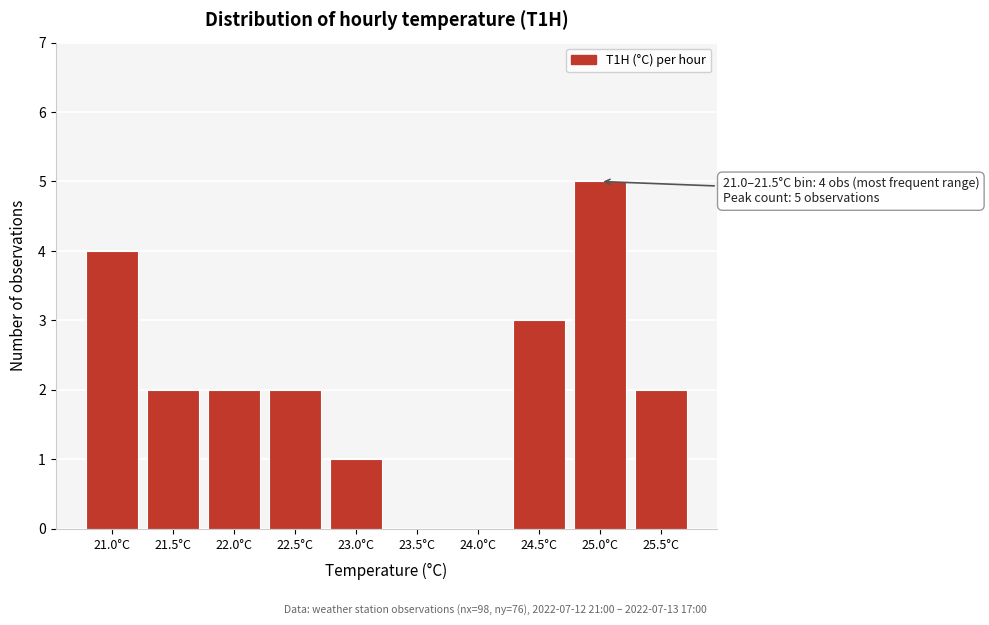

Reading right to left, list all the values displayed in this chart.

25.5°C=2	25.0°C=5	24.5°C=3	24.0°C=0	23.5°C=0	23.0°C=1	22.5°C=2	22.0°C=2	21.5°C=2	21.0°C=4